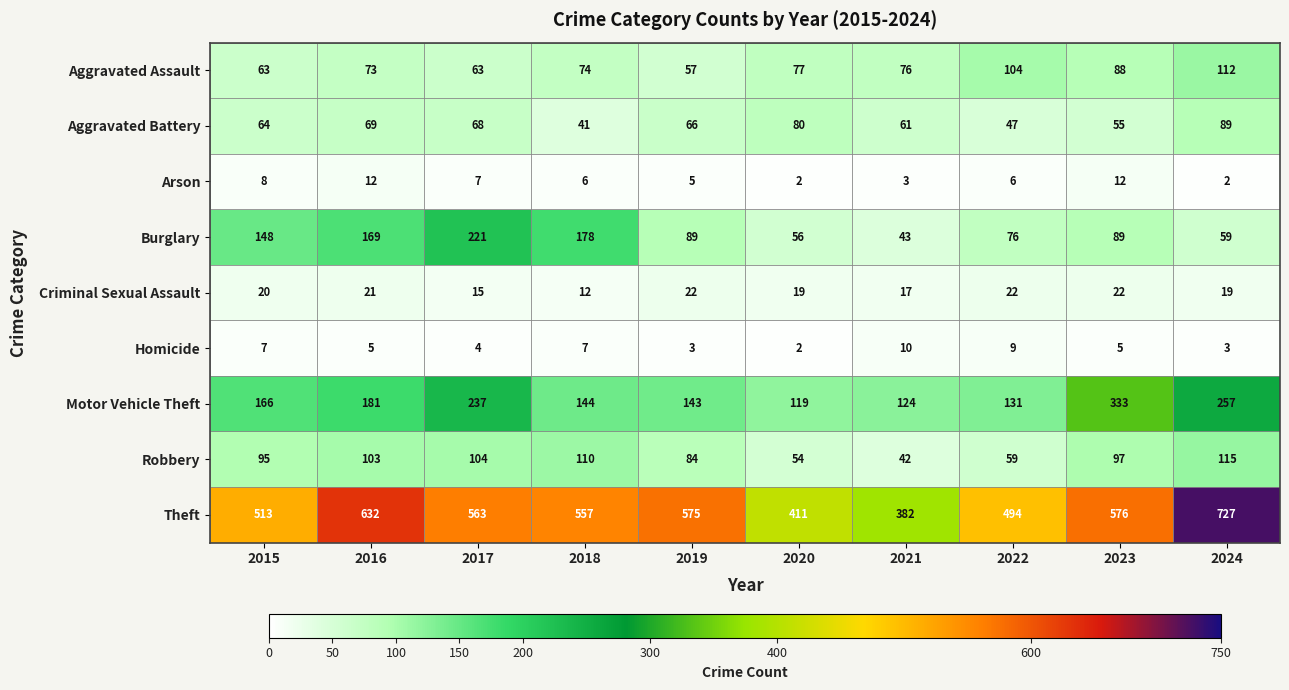

Count the number of categories in the chart.

10